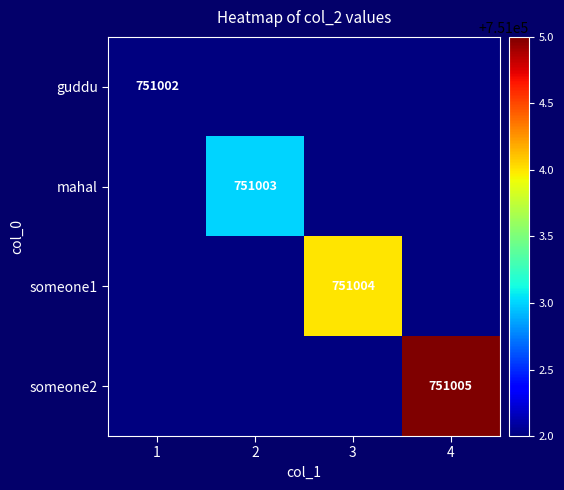

Is it true that guddu equals 751002 at 1?

True